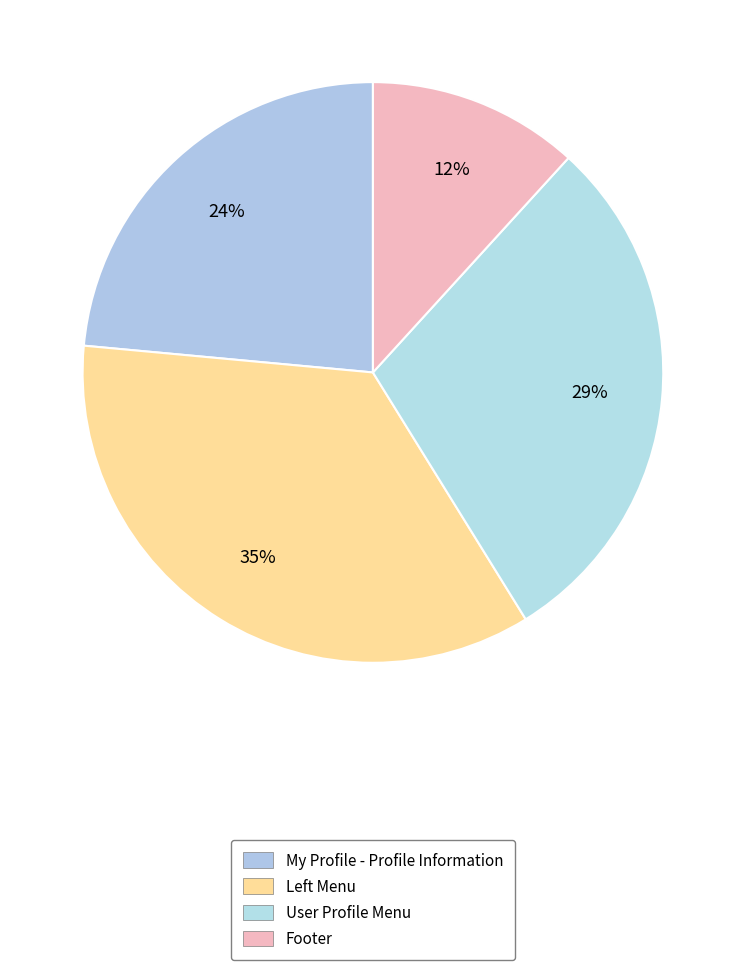

Is it true that User Profile Menu is 29% of the pie?

True